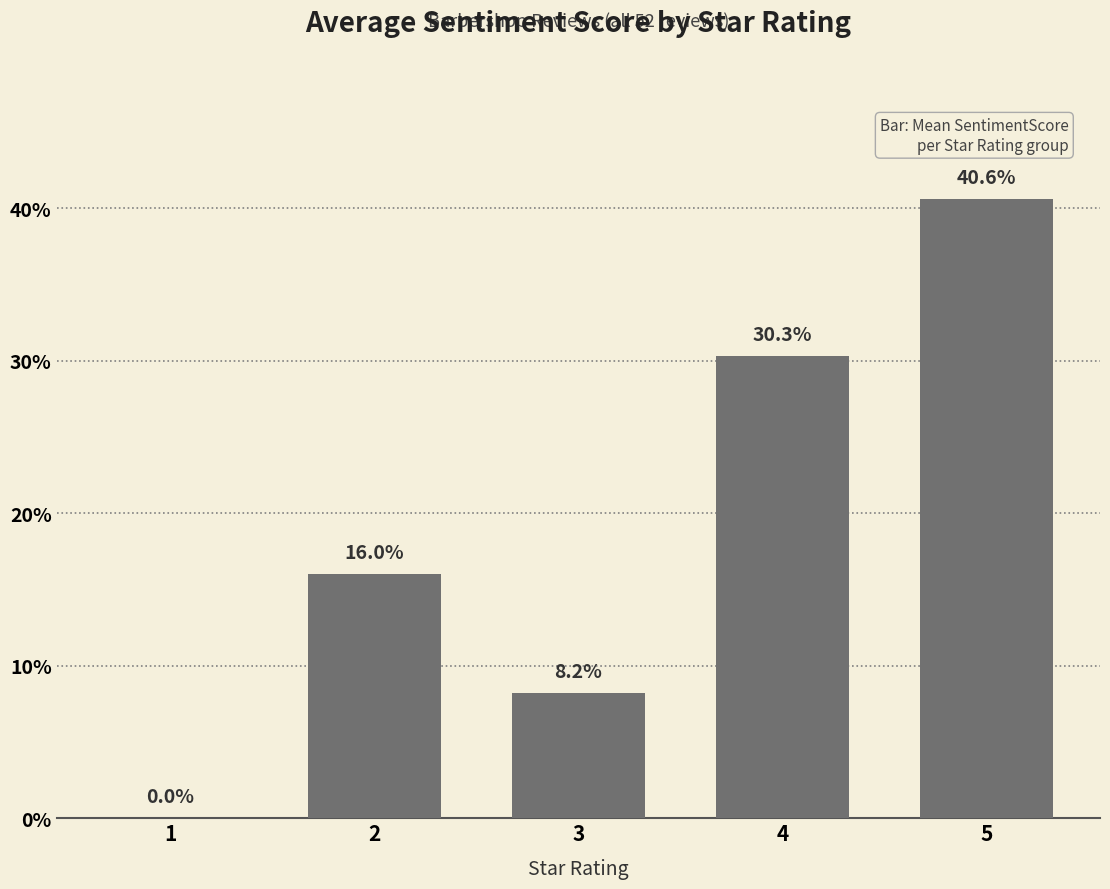

How many values are above zero?

4